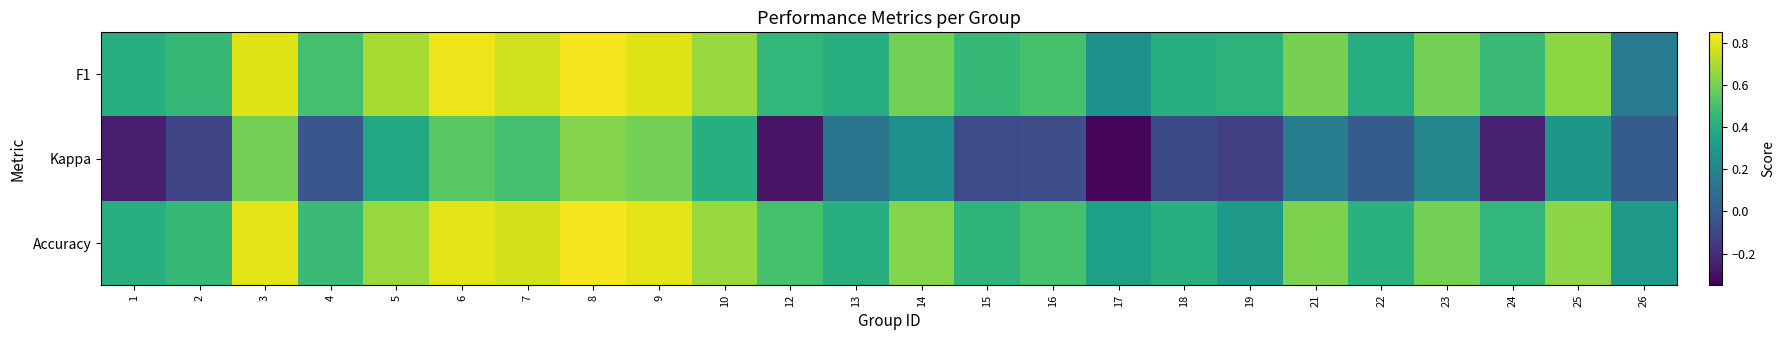

Reading left to right, what are all the values shown in this chart?

F1: 1=0.4	2=0.5	3=0.8	4=0.5	5=0.7	6=0.8	7=0.8	8=0.8	9=0.8	10=0.7	12=0.4	13=0.4	14=0.6	15=0.5	16=0.5	17=0.2	18=0.4	19=0.4	21=0.6	22=0.4	23=0.6	24=0.5	25=0.6	26=0.1
Kappa: 1=-0.2	2=-0.1	3=0.6	4=-0.0	5=0.4	6=0.5	7=0.5	8=0.6	9=0.6	10=0.4	12=-0.3	13=0.1	14=0.2	15=-0.1	16=-0.1	17=-0.3	18=-0.1	19=-0.1	21=0.2	22=0.0	23=0.2	24=-0.2	25=0.3	26=0.0
Accuracy: 1=0.4	2=0.5	3=0.8	4=0.5	5=0.7	6=0.8	7=0.8	8=0.8	9=0.8	10=0.7	12=0.5	13=0.4	14=0.6	15=0.4	16=0.5	17=0.3	18=0.4	19=0.3	21=0.6	22=0.4	23=0.6	24=0.4	25=0.6	26=0.3